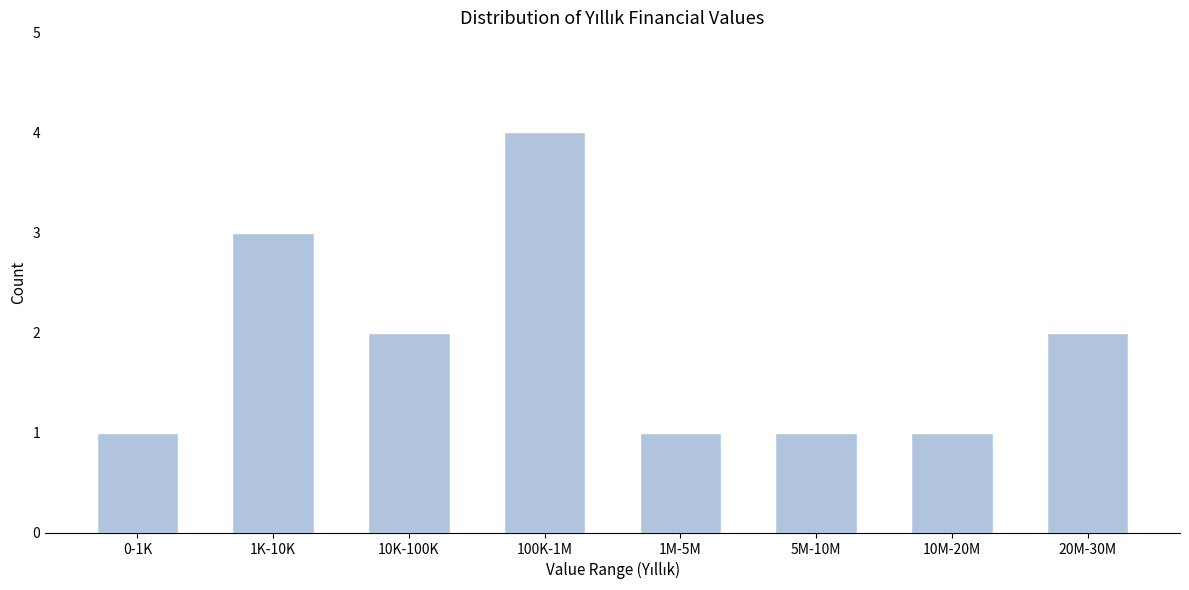

Reading left to right, extract all data points from this chart.

0-1K=1	1K-10K=3	10K-100K=2	100K-1M=4	1M-5M=1	5M-10M=1	10M-20M=1	20M-30M=2